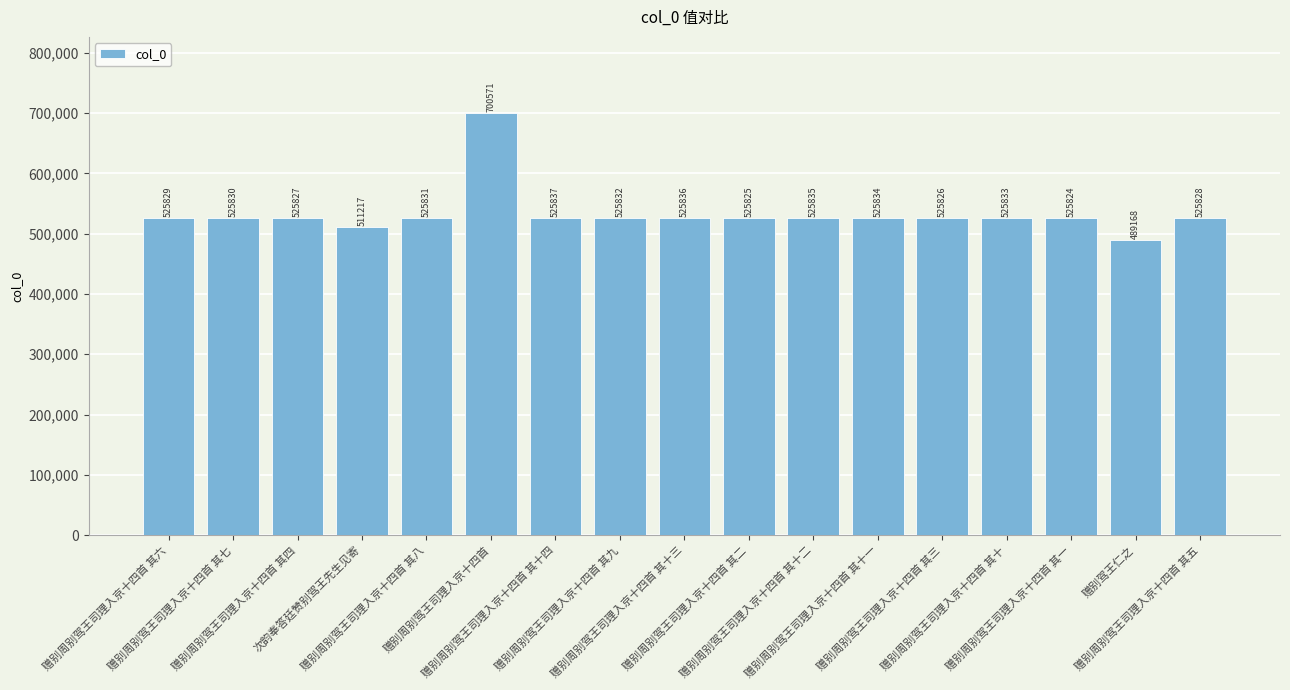

Where is the data nearest to the value 594869?

赠别周别驾王司理入京十四首 其十四